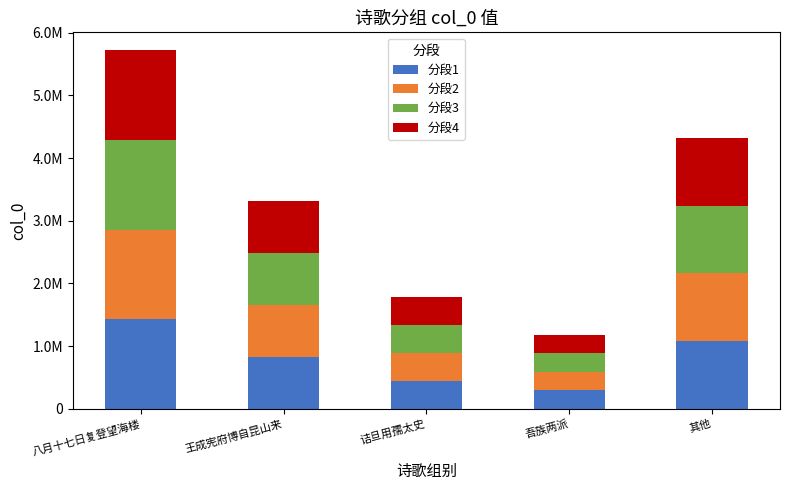

What are all the series names shown in the legend?

分段1, 分段2, 分段3, 分段4